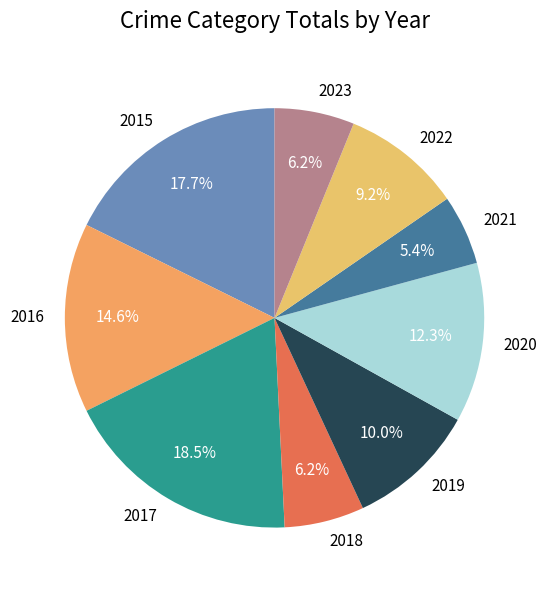

Does 2016 represent more than half of the total?

No